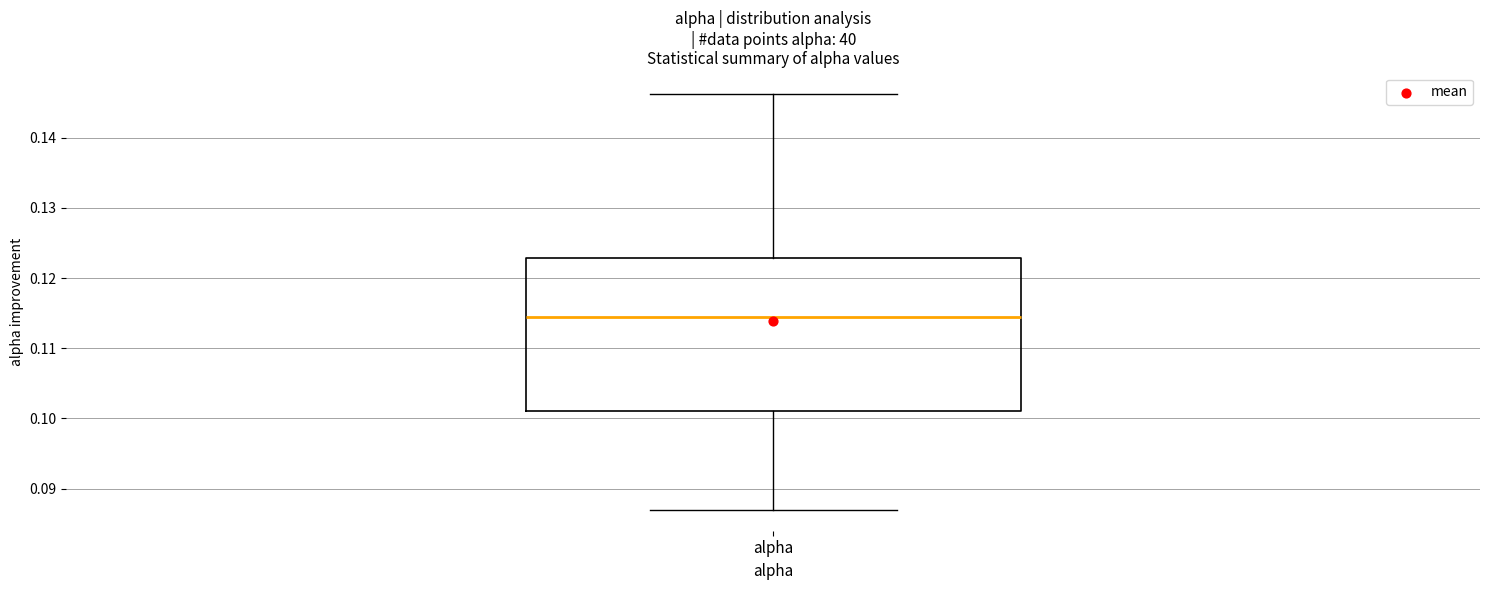

Transcribe this box plot: give where the median line is, the range the box spans, and where the two whiskers end, as read against the y-axis. The values are not printed on the chart, so give them approximately, as read against the axis.

median 0.115, box 0.101 to 0.123, whiskers 0.087 to 0.146